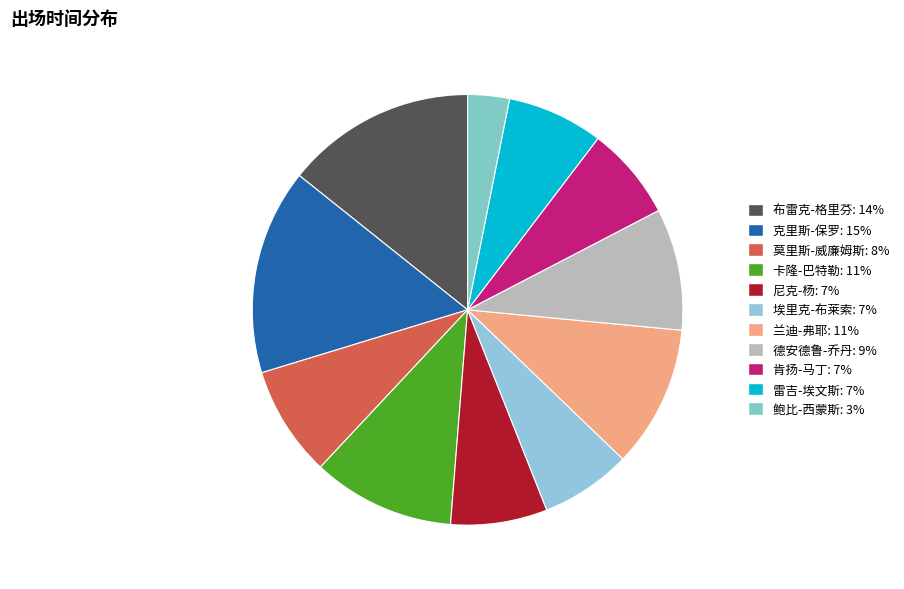

Do 尼克-杨 and 埃里克-布莱索 together represent more than half of the pie?

No